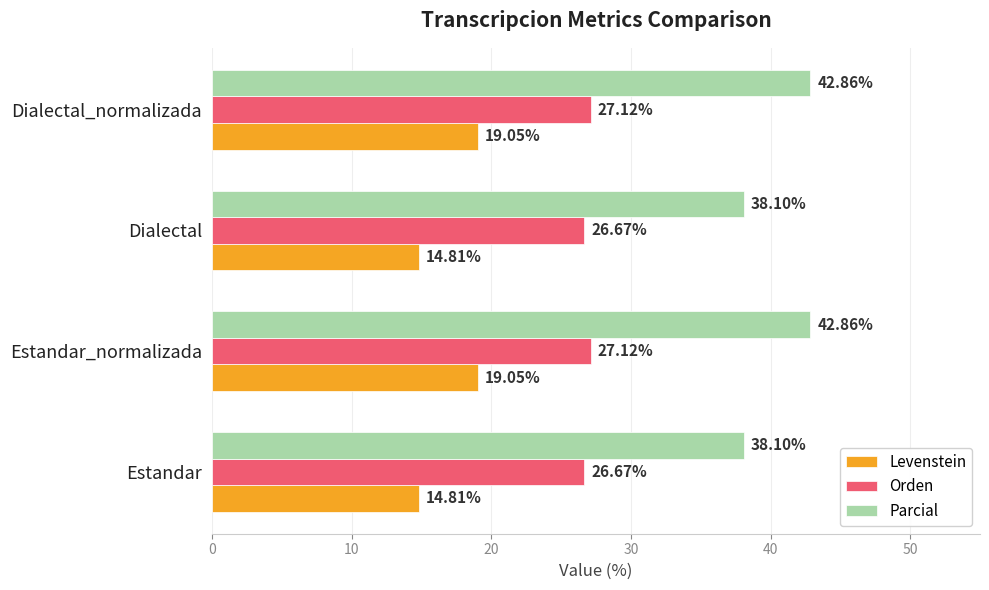

At Estandar, list the series in order from largest to smallest.

Parcial, Orden, Levenstein